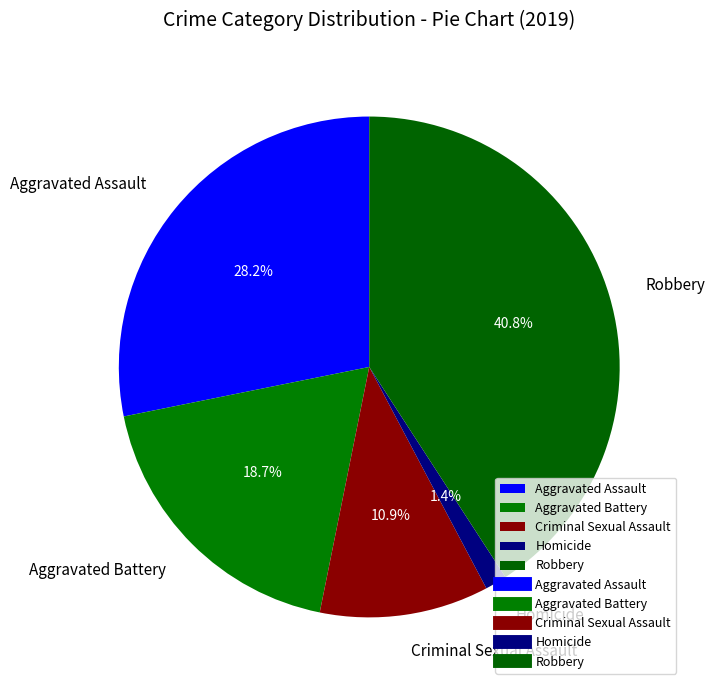

Is there any slice that represents more than half of the pie?

No